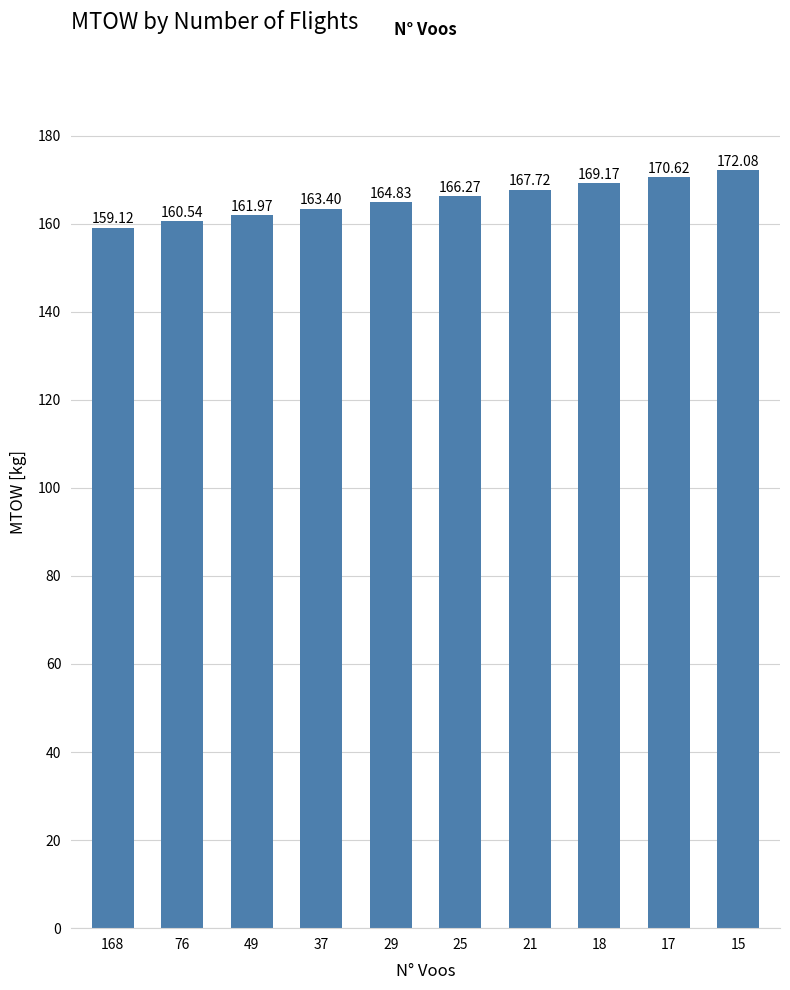

How many bars are there in total?

10